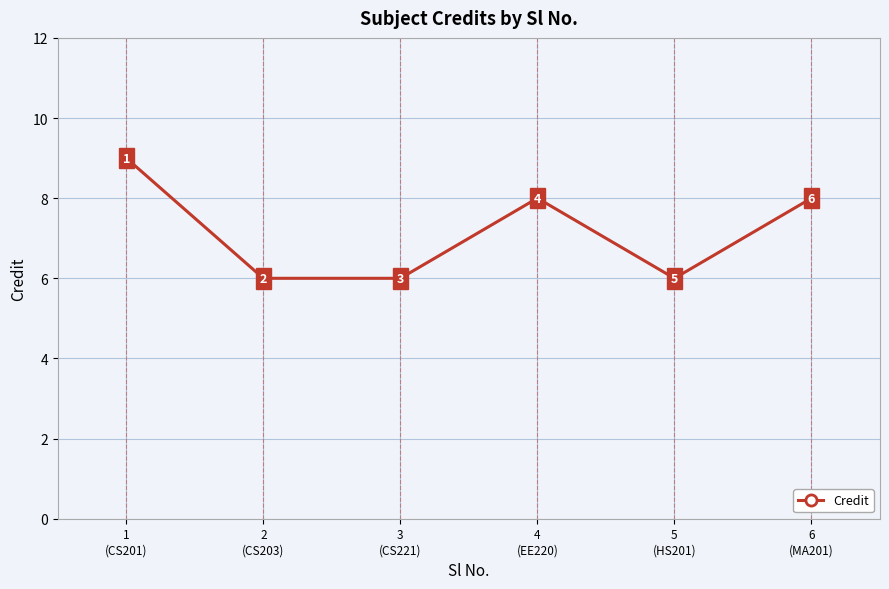

How many values are below 8?

3